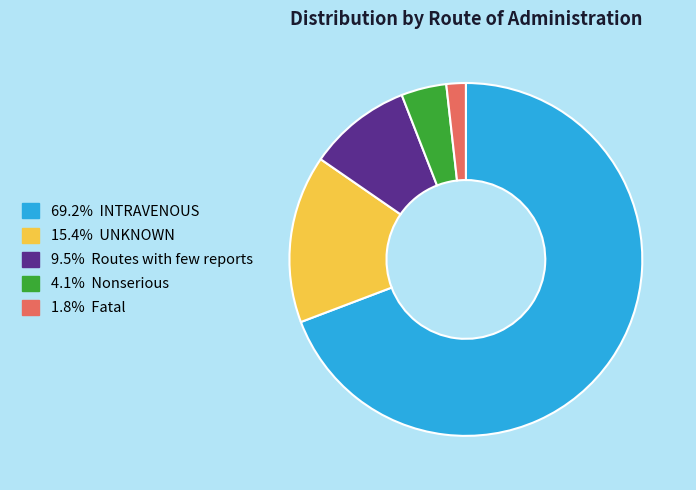

Is there any slice that represents more than half of the pie?

Yes